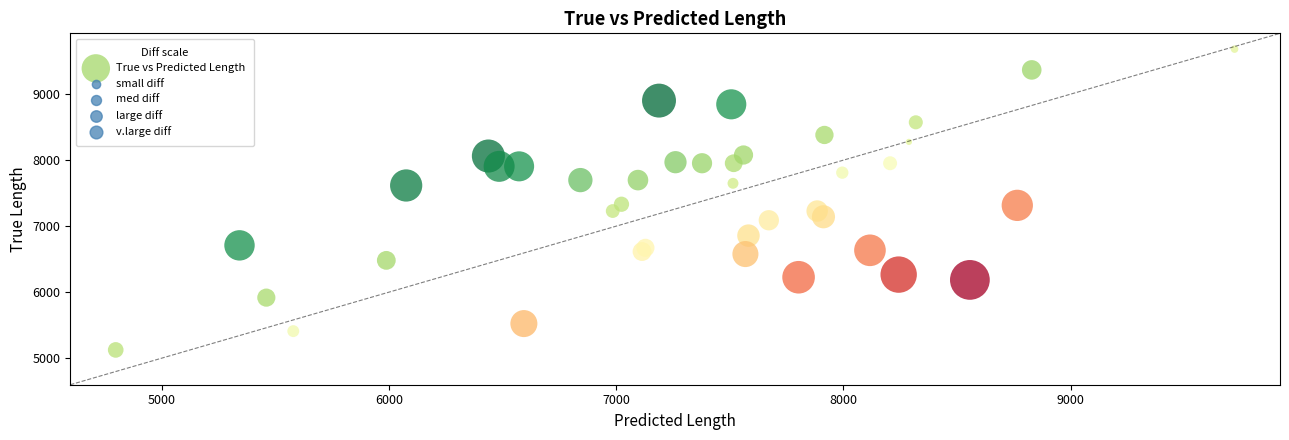

What is the range of Y values (max minus min)?

4559.0